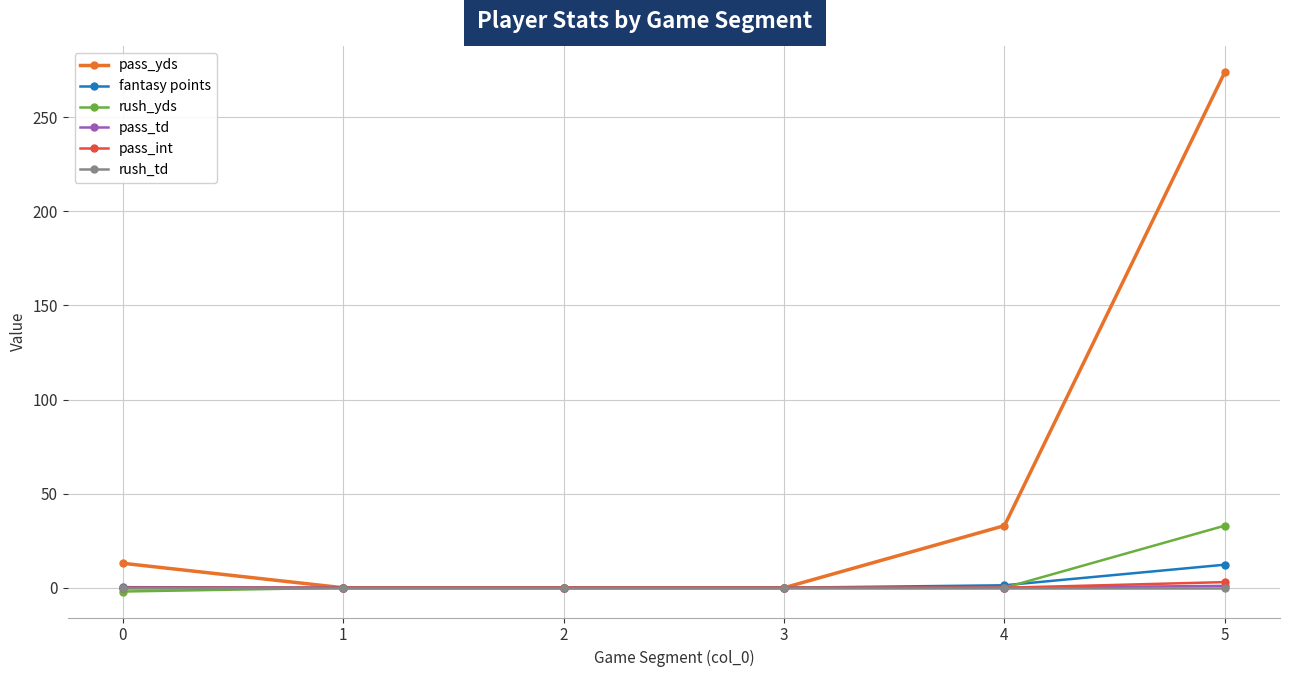

At which category is the sum across all series the highest?

5